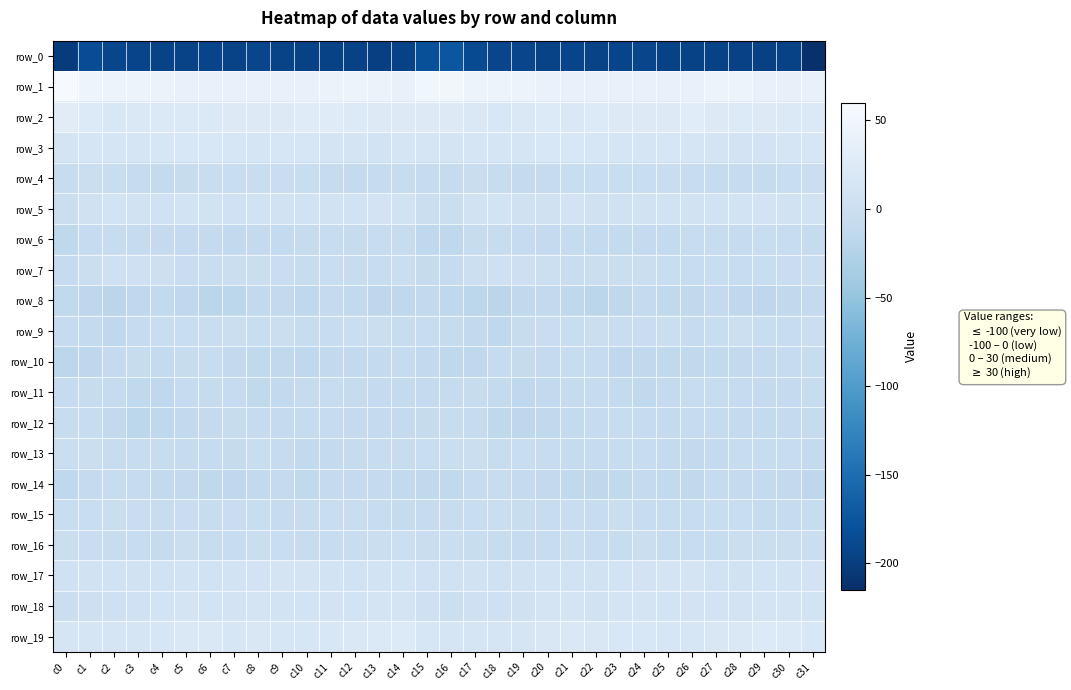

What is the difference between the row_4 values at c17 and c6?

0.4